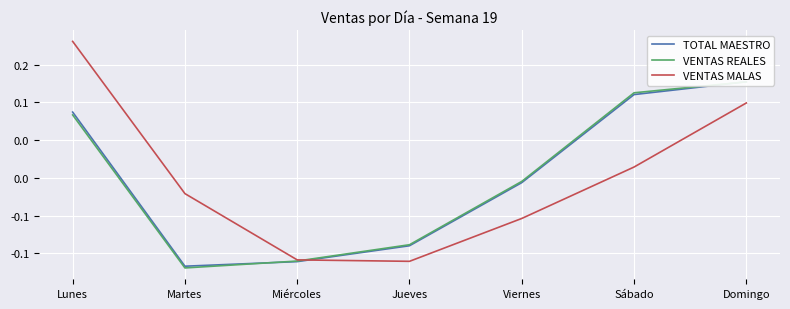

Rank the series by their average value, from highest to lowest.

VENTAS MALAS, TOTAL MAESTRO, VENTAS REALES